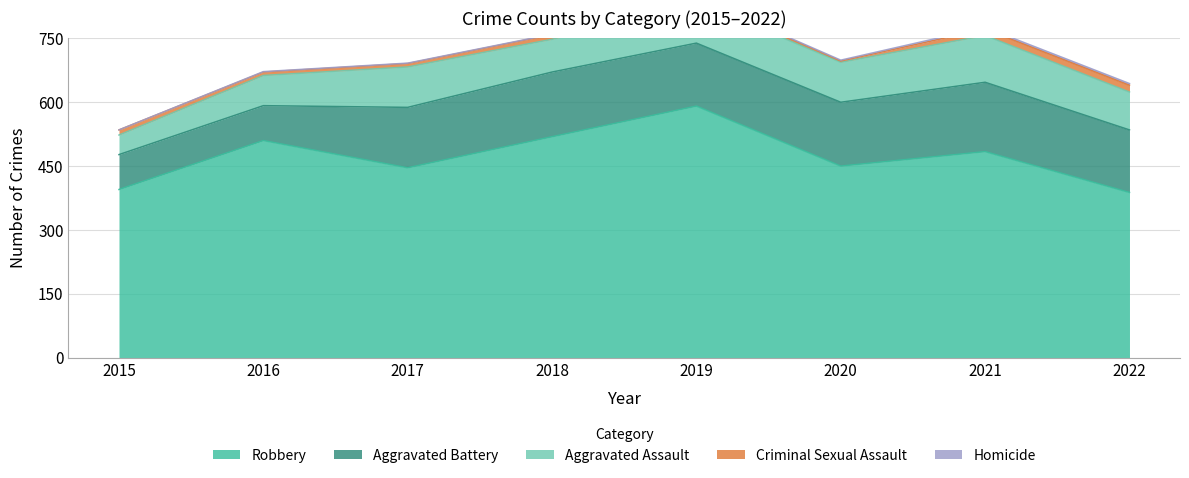

At which category does Criminal Sexual Assault reach its first local valley?

2020